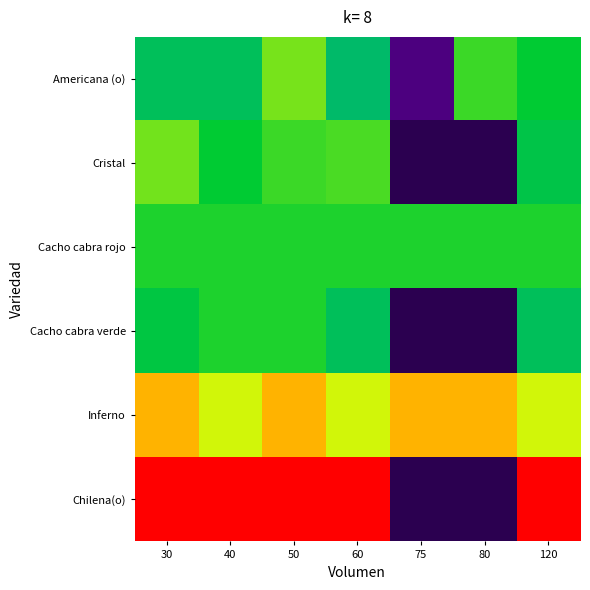

At how many categories does at least one series exceed 3741?

7